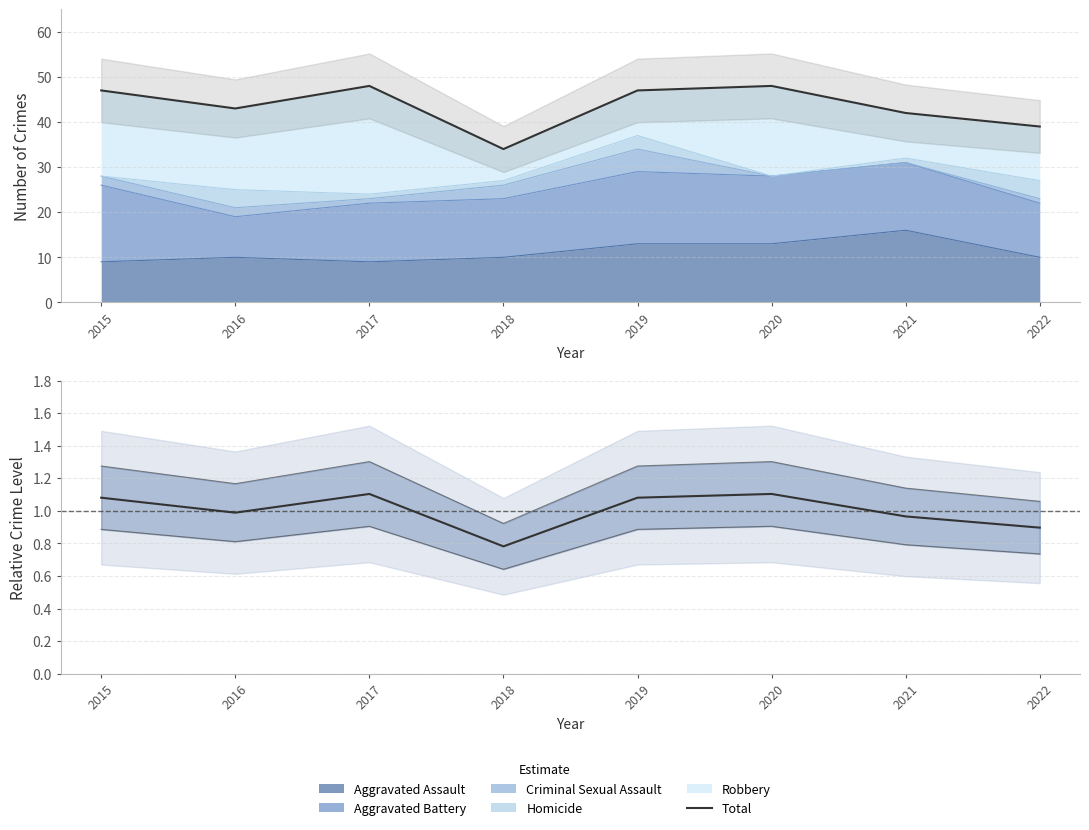

Where is the first local minimum for Total?

2016